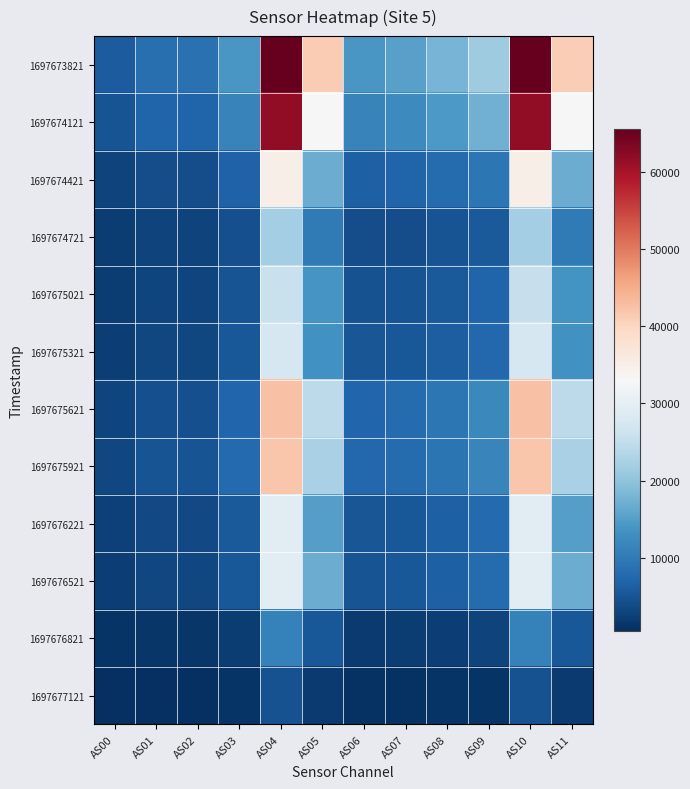

Reading left to right, extract all data points from this chart.

1697673821: AS00=6027	AS01=8546	AS02=8732	AS03=14104	AS04=65535	AS05=41180	AS06=13992	AS07=15380	AS08=17934	AS09=21504	AS10=65535	AS11=41030
1697674121: AS00=4818	AS01=6830	AS02=6957	AS03=11224	AS04=61922	AS05=32971	AS06=11162	AS07=12250	AS08=14328	AS09=17264	AS10=61779	AS11=32943
1697674421: AS00=2931	AS01=4208	AS02=4201	AS03=6629	AS04=34954	AS05=16821	AS06=6470	AS07=6867	AS08=7980	AS09=9444	AS10=34972	AS11=16816
1697674721: AS00=2027	AS01=2904	AS02=2890	AS03=4383	AS04=21955	AS05=9922	AS06=4128	AS07=4281	AS08=4862	AS09=5640	AS10=21962	AS11=9924
1697675021: AS00=2145	AS01=3037	AS02=3100	AS03=4849	AS04=25753	AS05=13694	AS06=4612	AS07=4977	AS08=5750	AS09=6931	AS10=25405	AS11=13610
1697675321: AS00=2381	AS01=3410	AS02=3425	AS03=5312	AS04=27512	AS05=13242	AS06=5086	AS07=5372	AS08=6279	AS09=7526	AS10=27450	AS11=13230
1697675621: AS00=3086	AS01=4356	AS02=4471	AS03=7258	AS04=42417	AS05=24512	AS06=7169	AS07=7988	AS08=9565	AS09=11960	AS10=42428	AS11=24526
1697675921: AS00=3471	AS01=4949	AS02=4982	AS03=7742	AS04=41909	AS05=22541	AS06=7371	AS07=7932	AS08=9322	AS09=11499	AS10=41937	AS11=22549
1697676221: AS00=2576	AS01=3690	AS02=3706	AS03=5618	AS04=29232	AS05=15116	AS06=5194	AS07=5480	AS08=6343	AS09=7734	AS10=29217	AS11=15102
1697676521: AS00=2378	AS01=3394	AS02=3432	AS03=5343	AS04=29683	AS05=16797	AS06=5002	AS07=5402	AS08=6405	AS09=8052	AS10=29601	AS11=16778
1697676821: AS00=982	AS01=1433	AS02=1444	AS03=2174	AS04=11086	AS05=5416	AS06=1966	AS07=2030	AS08=2391	AS09=2939	AS10=11032	AS11=5402
1697677121: AS00=472	AS01=708	AS02=714	AS03=1041	AS04=4747	AS05=1836	AS06=905	AS07=880	AS08=1013	AS09=1201	AS10=4748	AS11=1834